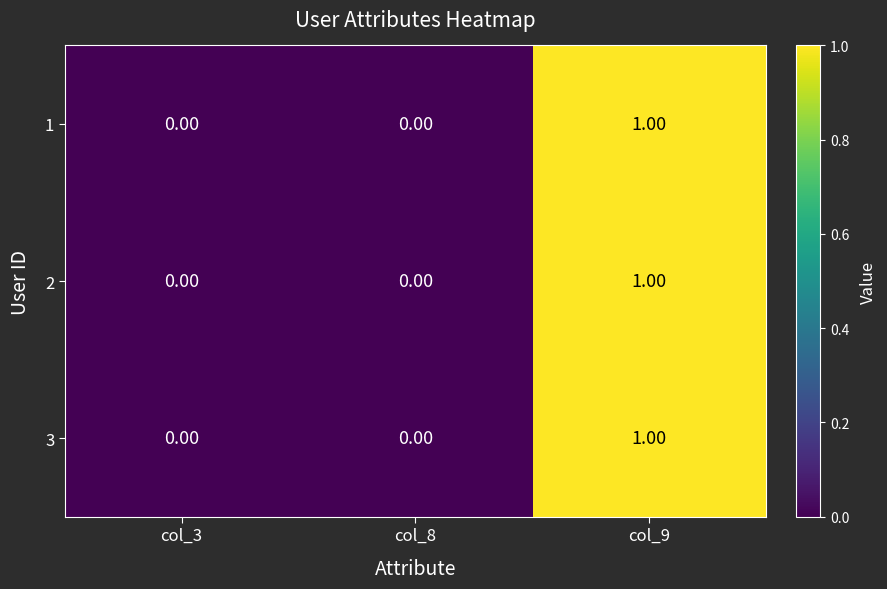

At which category is the sum across all series the highest?

col_9